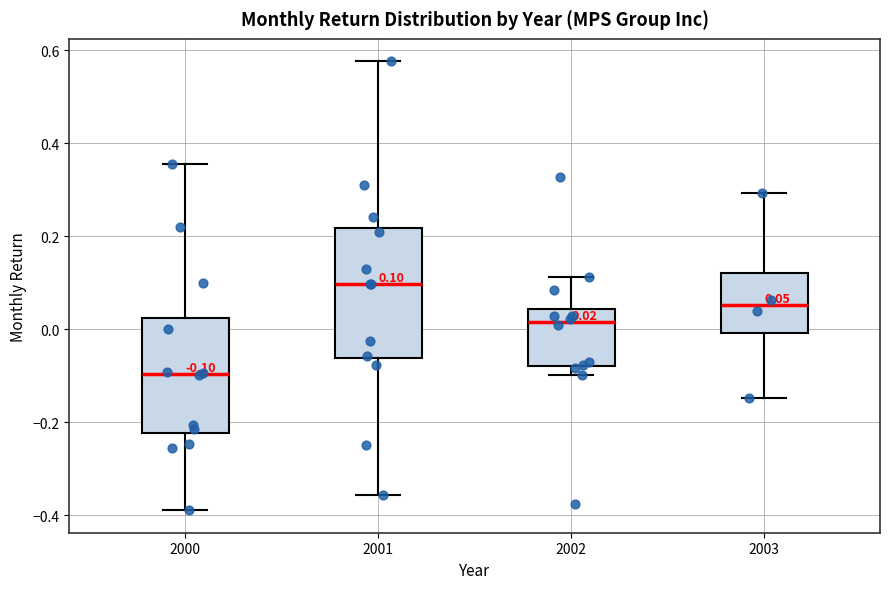

Which box's median line is the highest?

2001